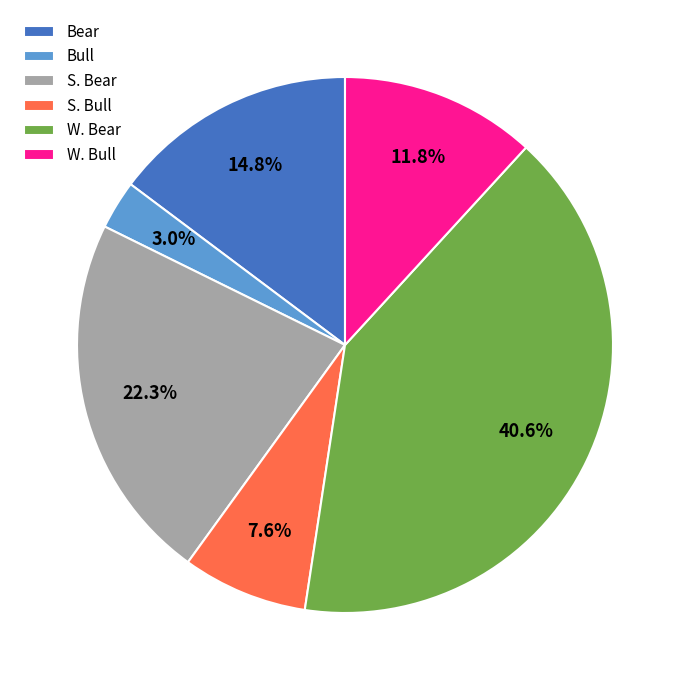

What is the ratio of the value at Bear to the value at S. Bear?

0.7